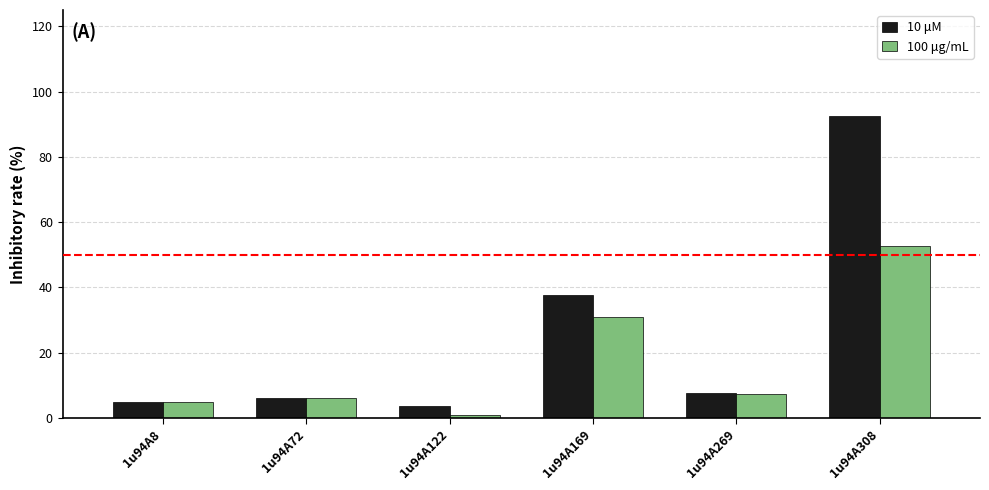

What is the lowest value of the 10 μM series?

3.5